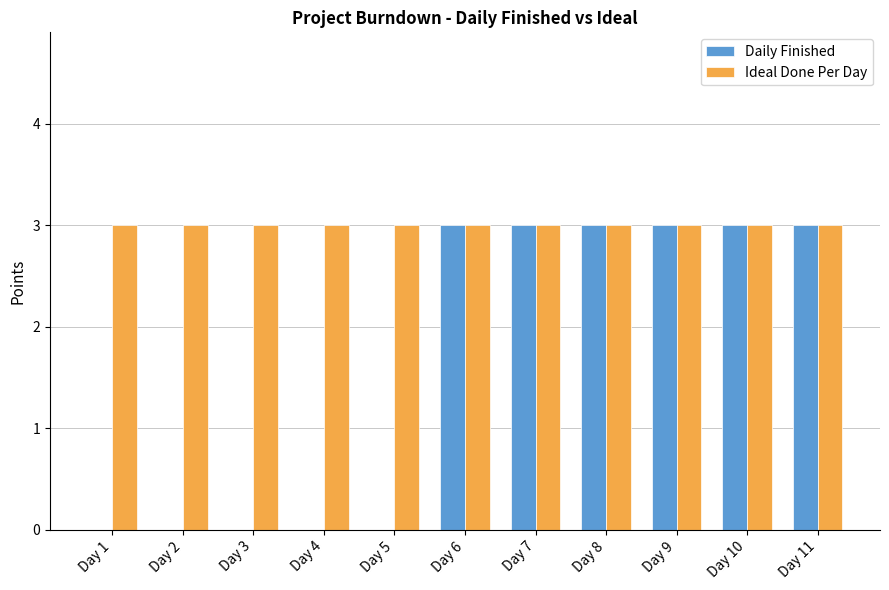

What is the sum of all Ideal Done Per Day values?

33